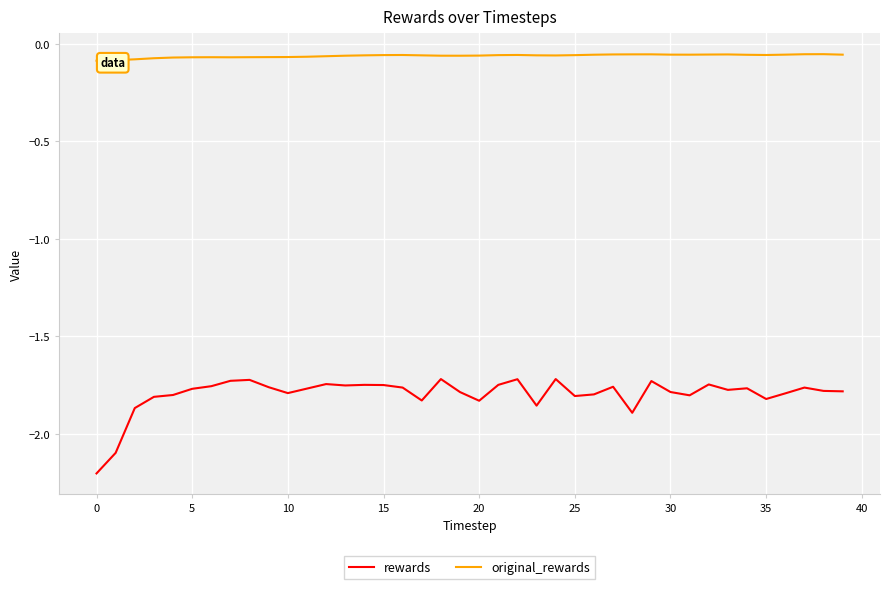

What is the sum of all rewards values?

-71.9